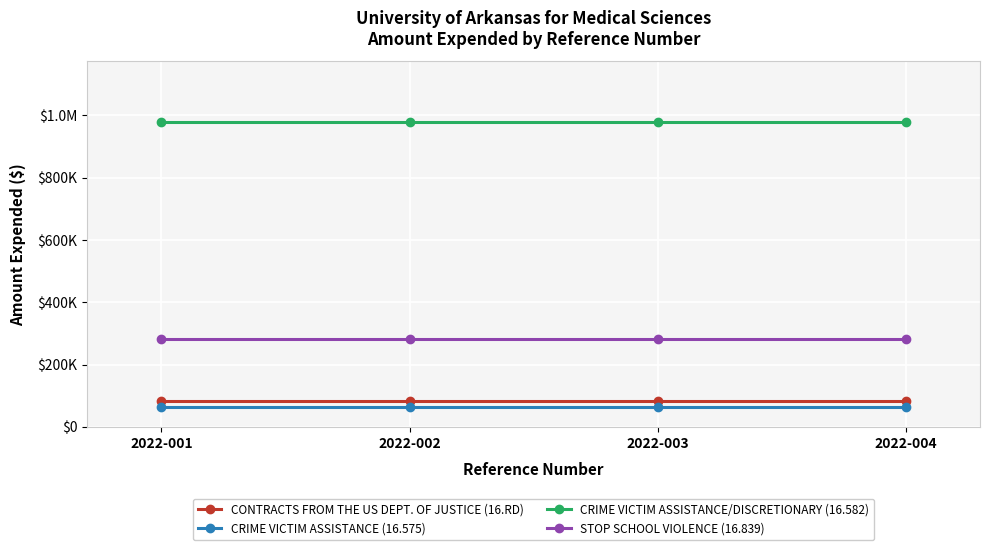

Is this an area chart (filled region under the line)?

No